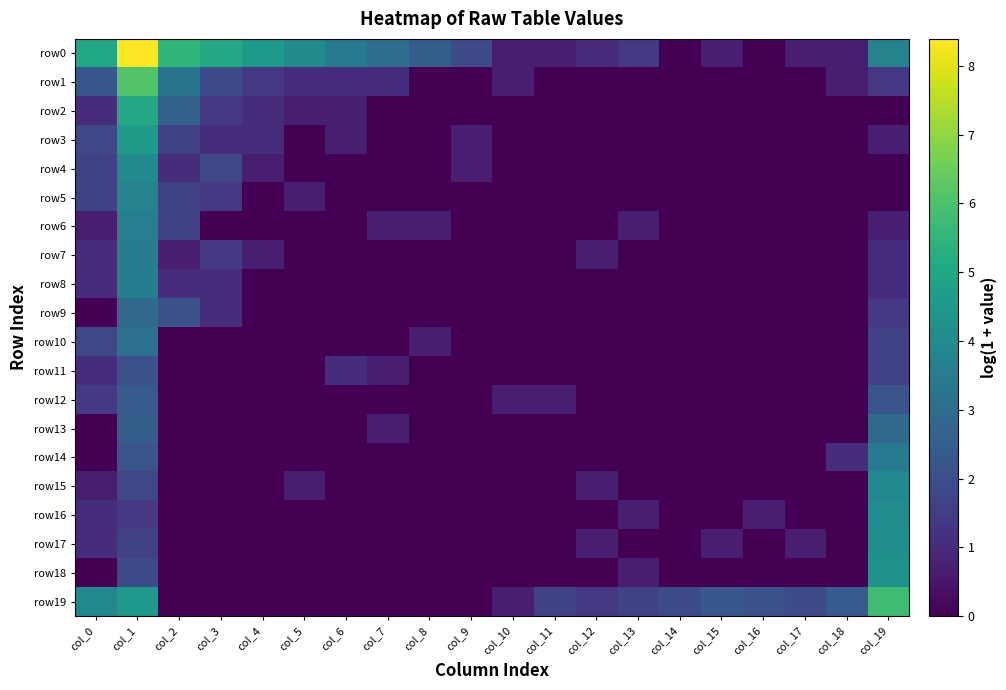

What is the total value across all series at col_19?

44.1